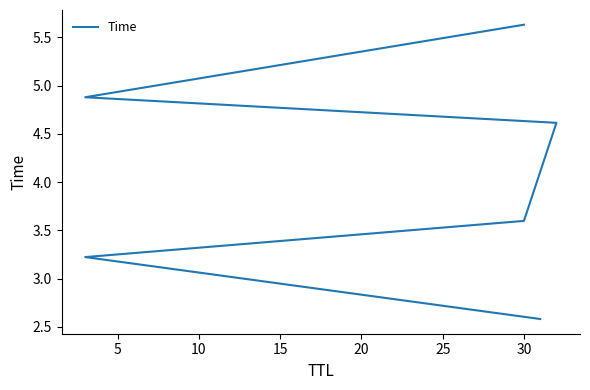

What is the ratio of the value at 10 to the value at 5?

1.1